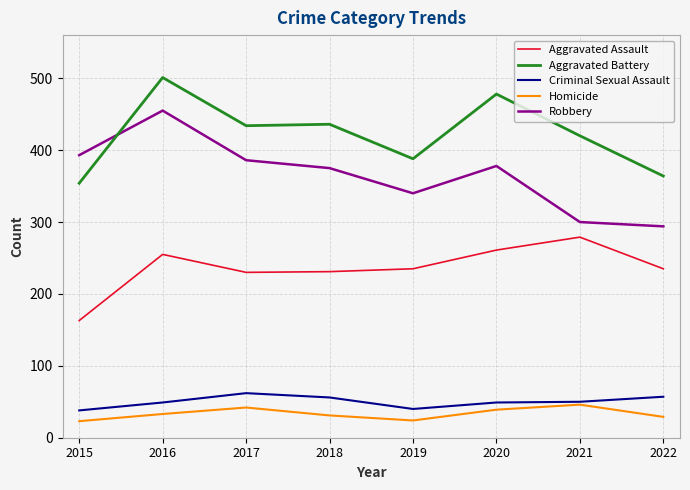

Which series has the largest total across all categories?

Aggravated Battery